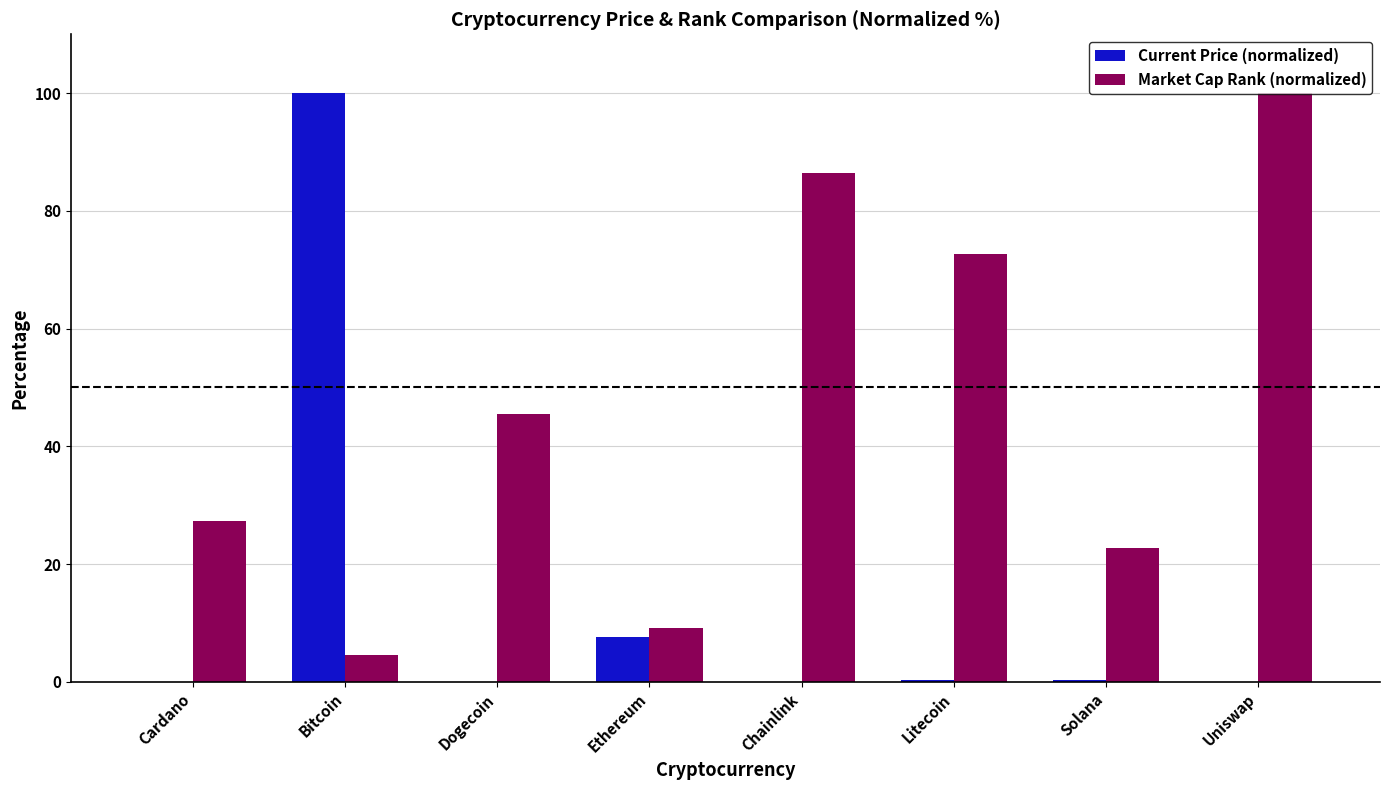

Which series has the largest total across all categories?

Market Cap Rank (normalized)